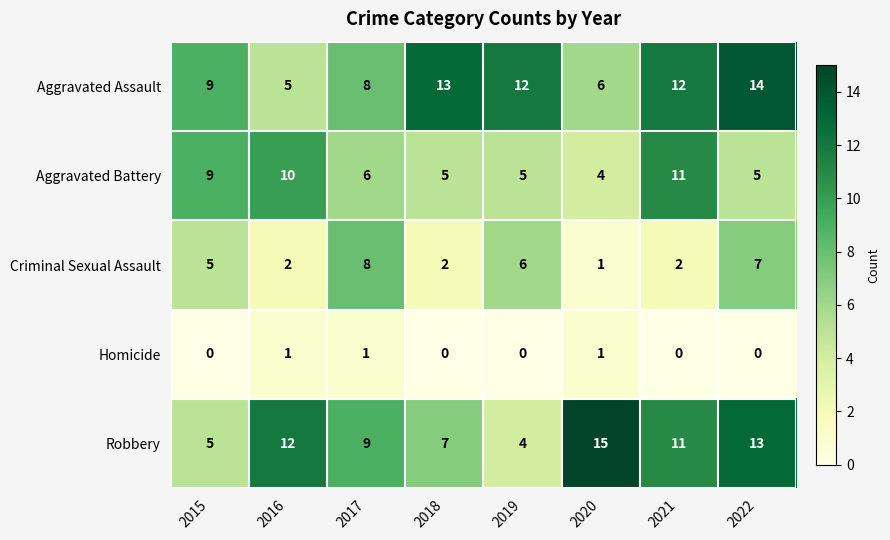

Is the value of Homicide at 2019 greater than the value of Criminal Sexual Assault at 2017?

No